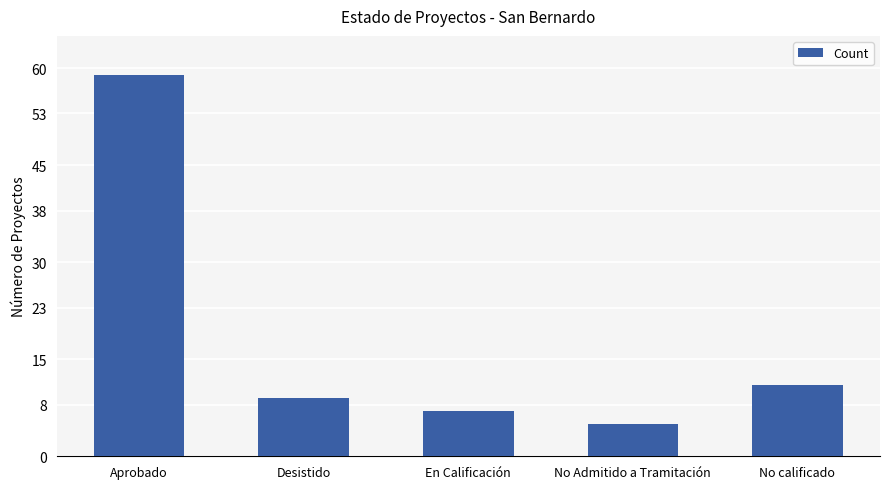

Read the value at No calificado, to the nearest 10.

10